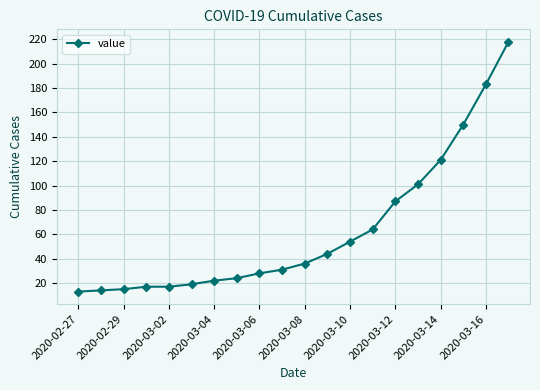

What is the value of the 18th point from the left?

150